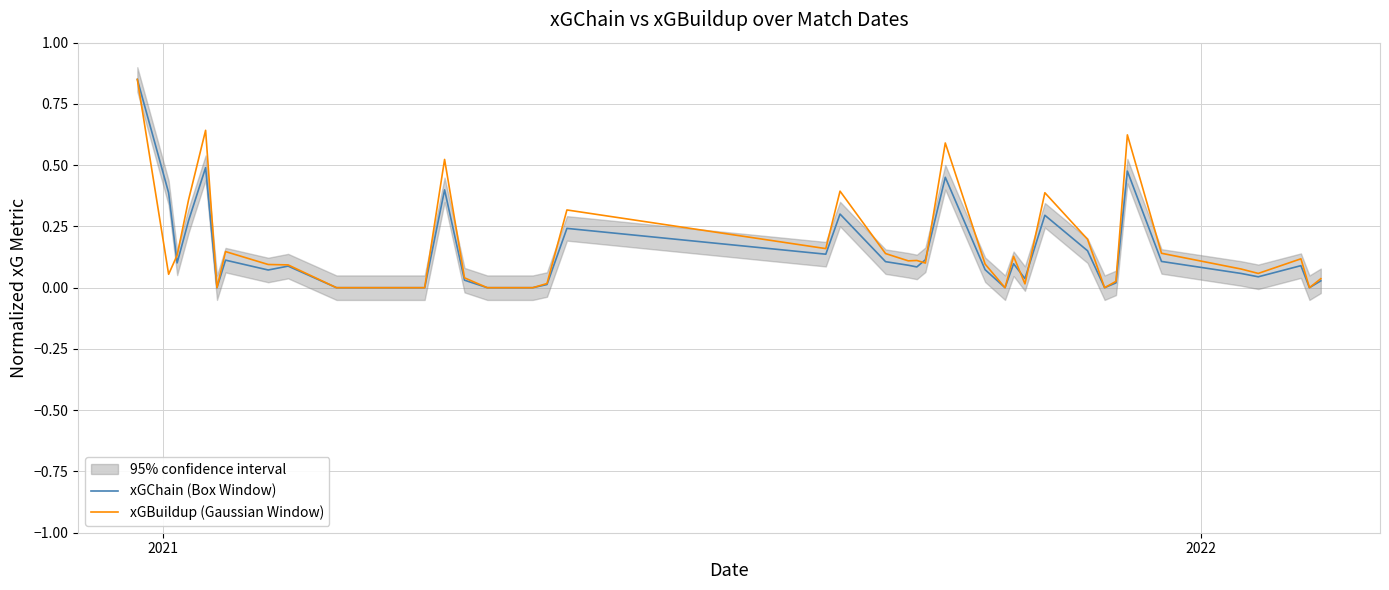

Reading left to right, list all the values displayed in this chart.

xGChain (Box Window): 0.8	0.4	0.1	0.3	0.5	0.0	0.1	0.1	0.1	0.0	0.0	0.4	0.0	0.0	0.0	0.0	0.0	0.2	0.1	0.3	0.1	0.1	0.1	0.1	0.5	0.1	0.0	0.1	0.0	0.3	0.2	0.0	0.0	0.5	0.1	0.1	0.0	0.1	0.0	0.0
xGBuildup (Gaussian Window): 0.8	0.1	0.1	0.4	0.6	0.0	0.1	0.1	0.1	0.0	0.0	0.5	0.0	0.0	0.0	0.0	0.0	0.3	0.2	0.4	0.1	0.1	0.1	0.1	0.6	0.1	0.0	0.1	0.0	0.4	0.2	0.0	0.0	0.6	0.1	0.1	0.1	0.1	0.0	0.0